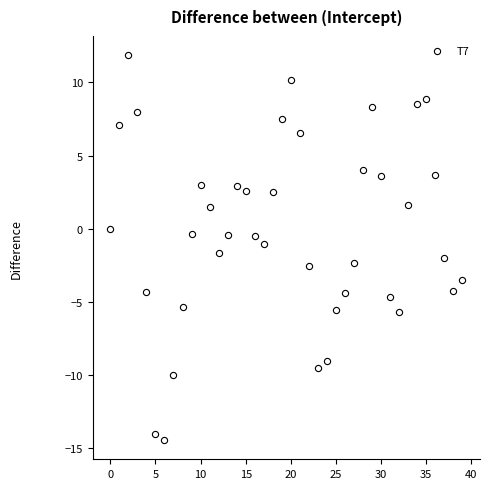

What is the range of Y values (max minus min)?

26.3